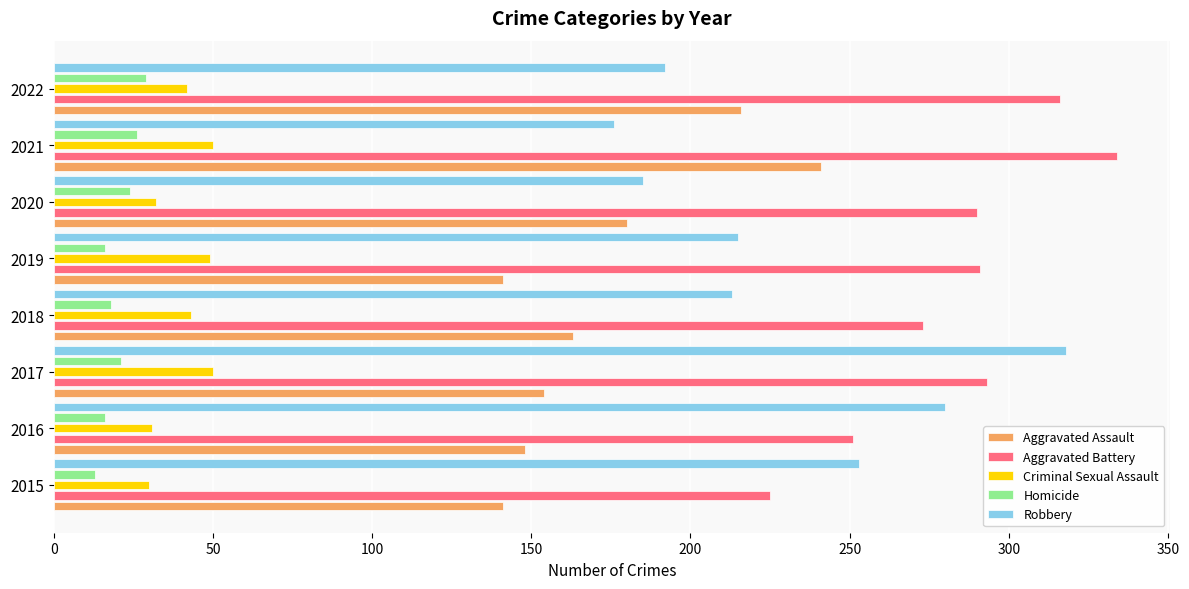

What are all the series names shown in the legend?

Aggravated Assault, Aggravated Battery, Criminal Sexual Assault, Homicide, Robbery